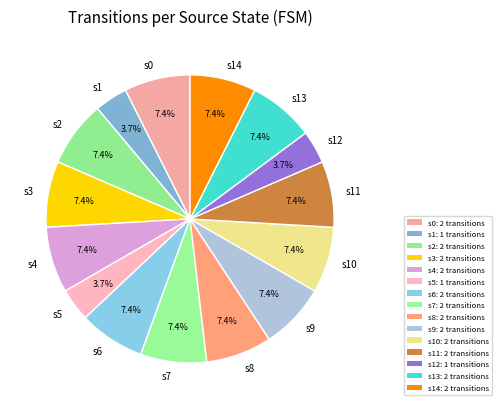

Is s6 the majority of the pie?

No